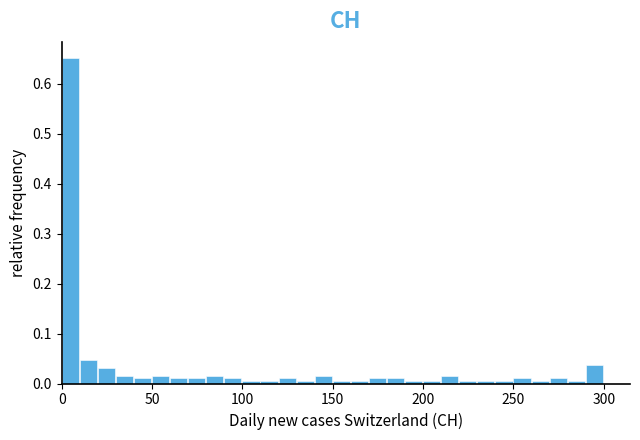

Read against the x-axis, roughly where is the centre of the tallest bar?

5